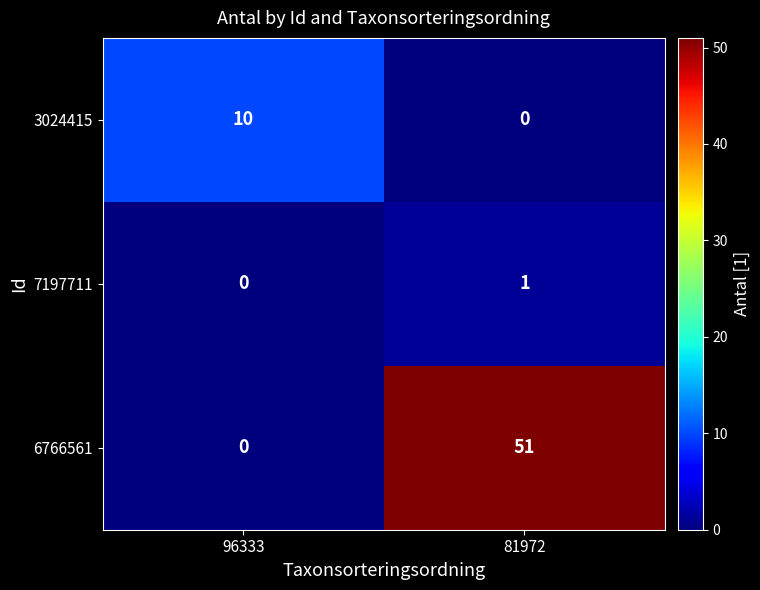

What is the spread (max minus min) of values at 96333?

10